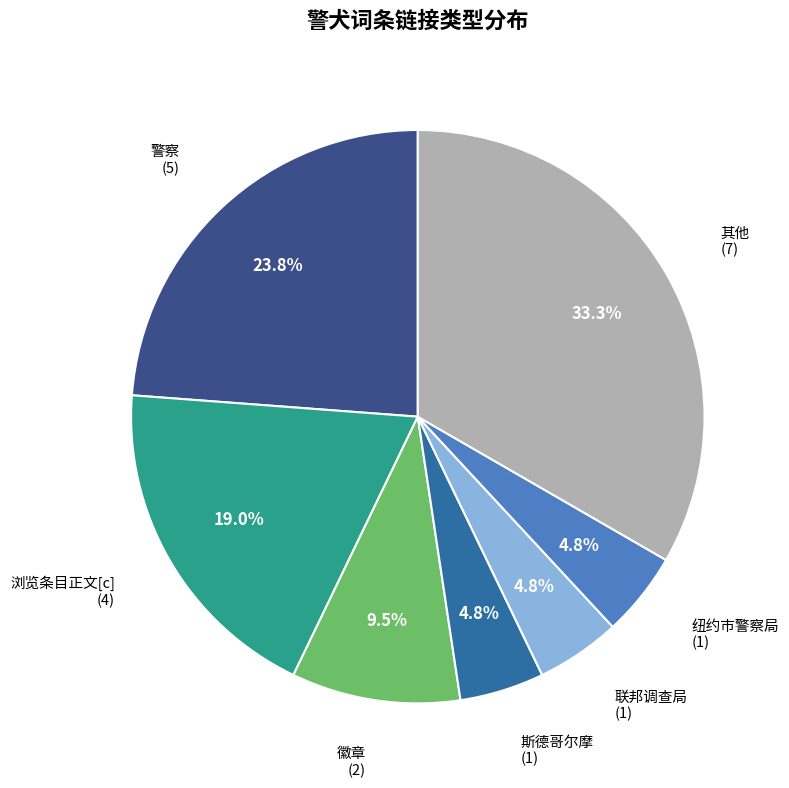

Does any single category account for the majority?

No